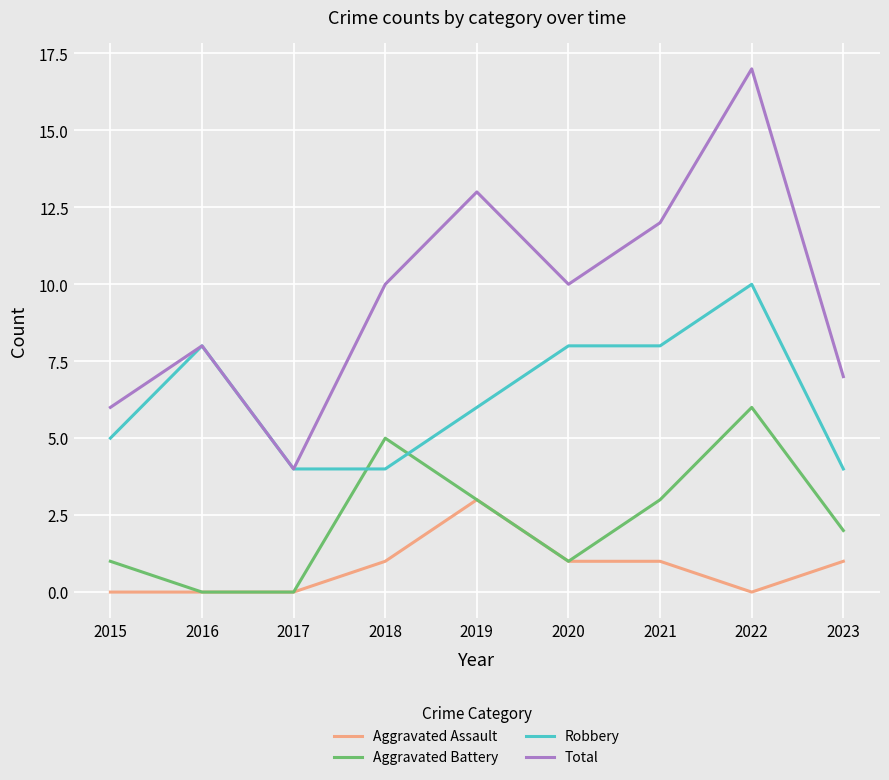

What is the difference between the highest and lowest values at 2022?

17